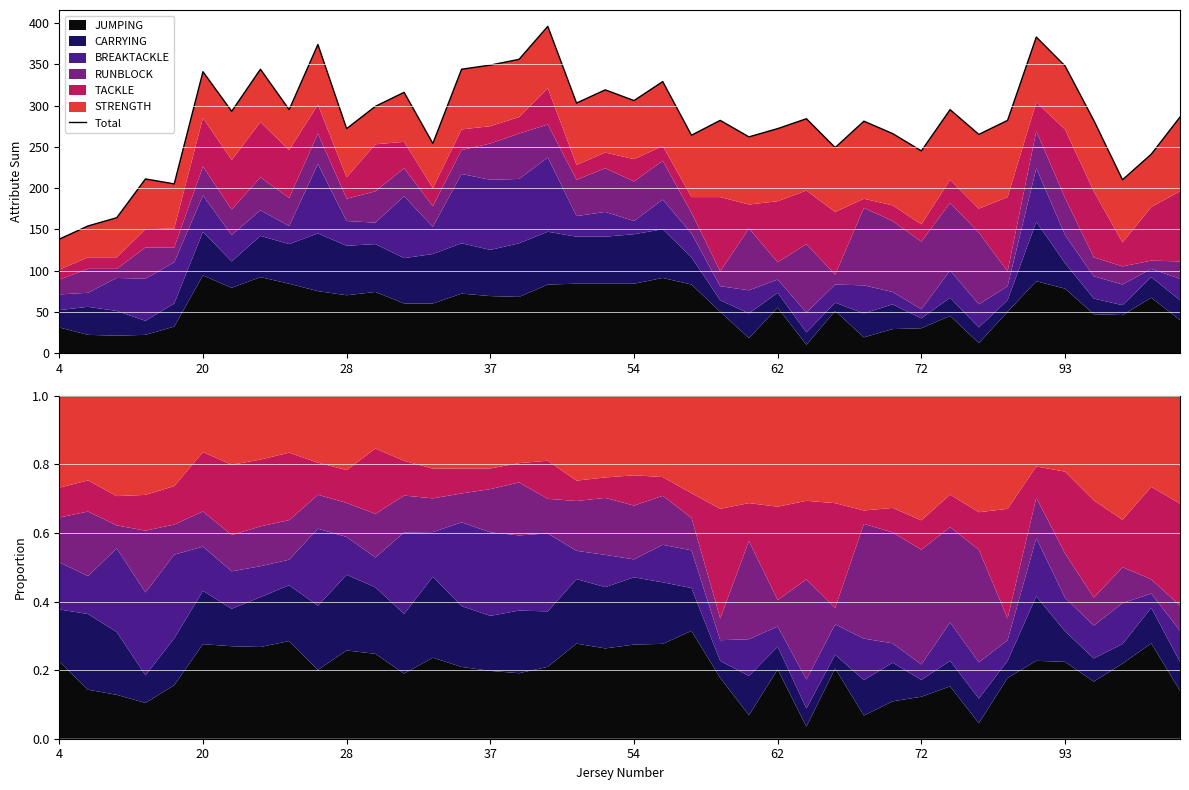

What is the smallest value displayed?

138